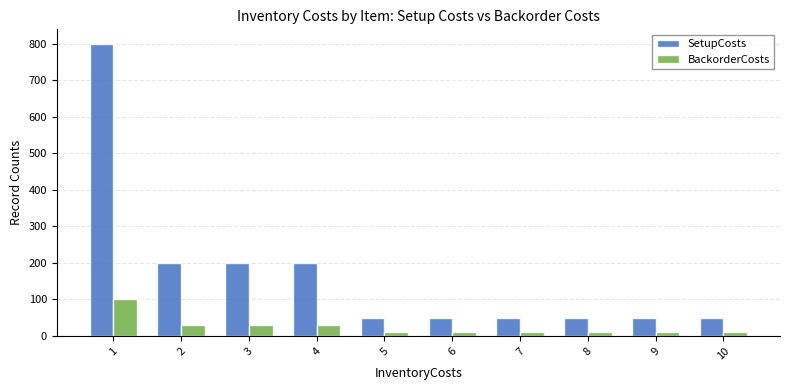

What is the difference between the maximum and second lowest values in the BackorderCosts series?

90